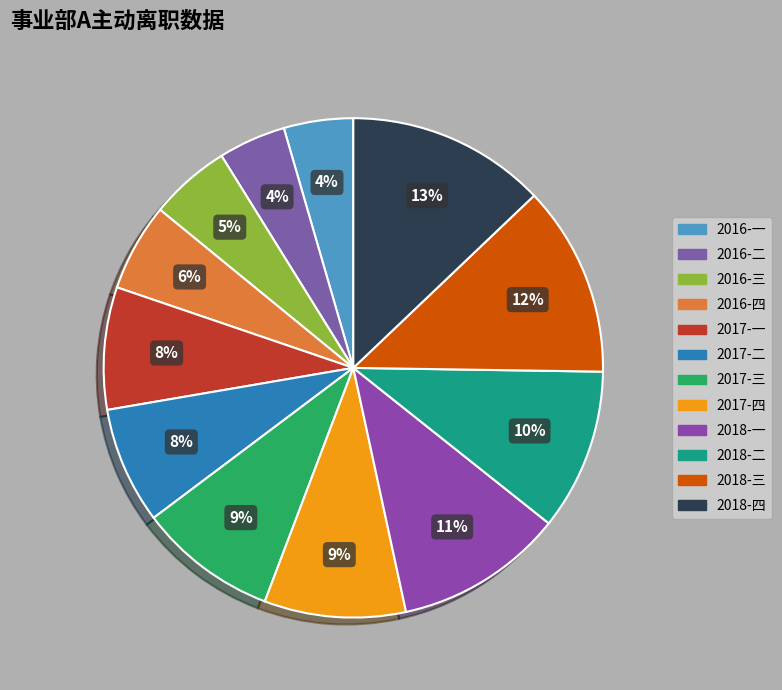

Is there any slice that represents more than half of the pie?

No